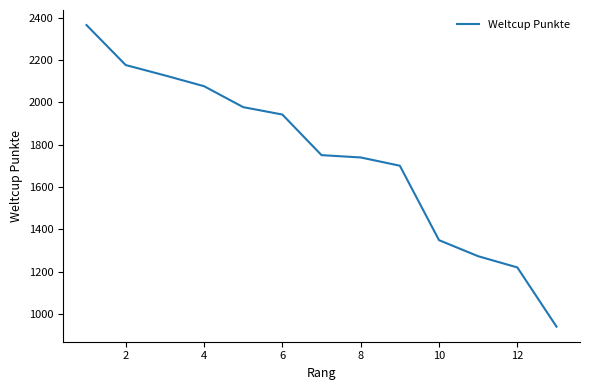

What is the smallest value displayed?

940